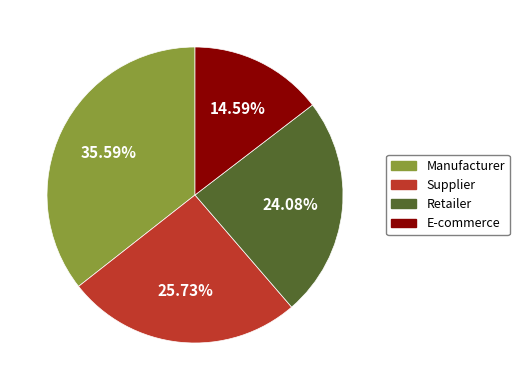

Combined, what portion of the pie is E-commerce and Retailer?

38.7%